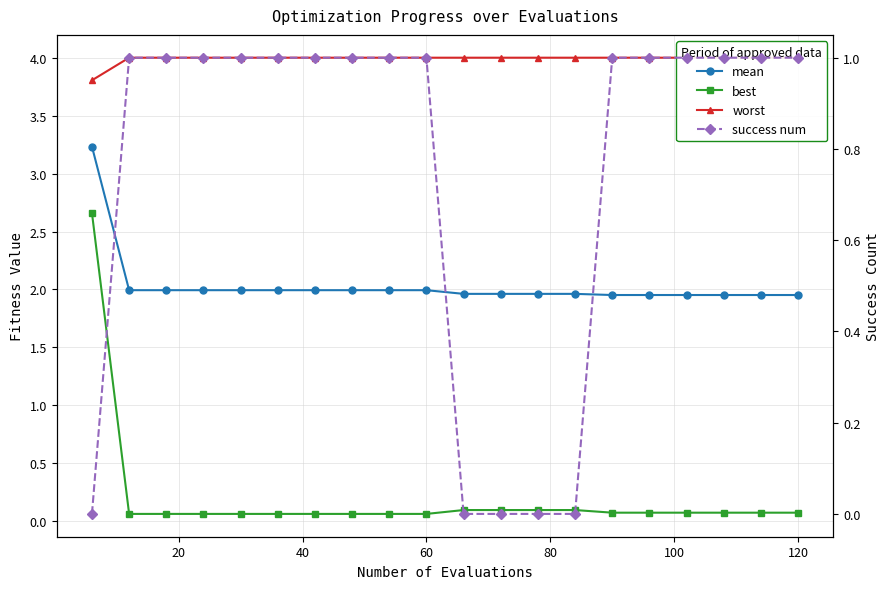

What is the sum of all mean values?

40.7